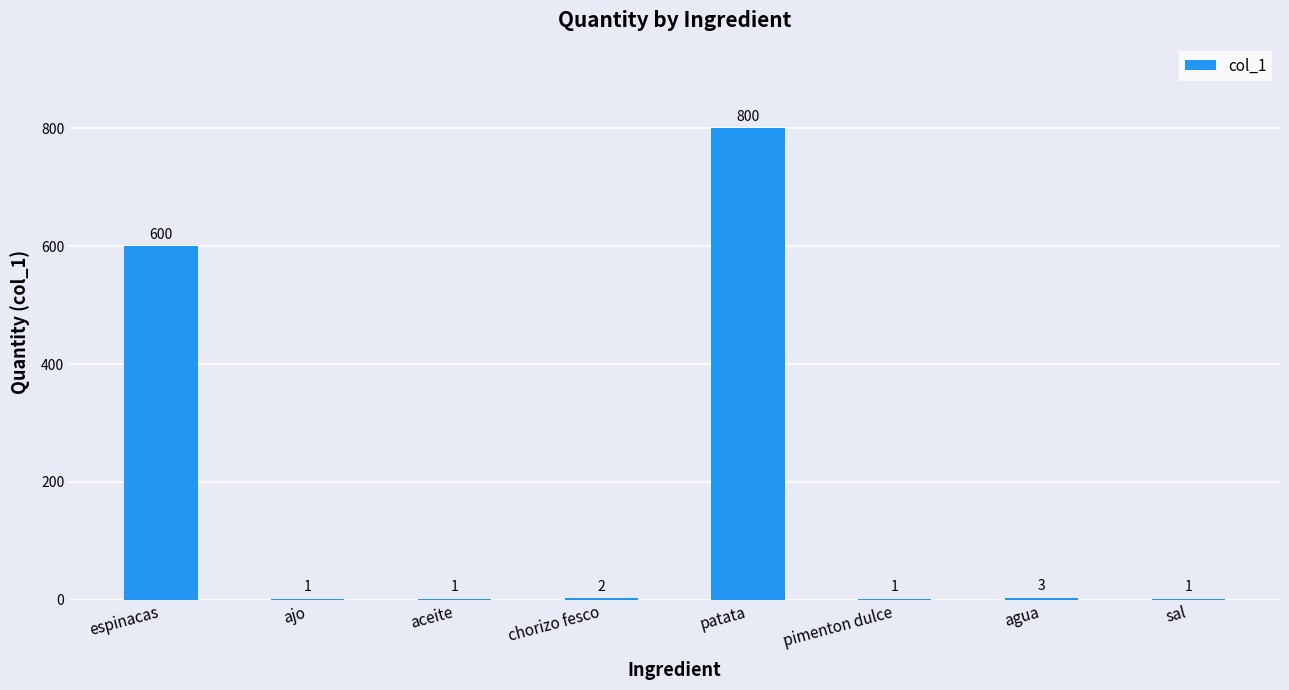

At which label is the value closest to 400?

espinacas